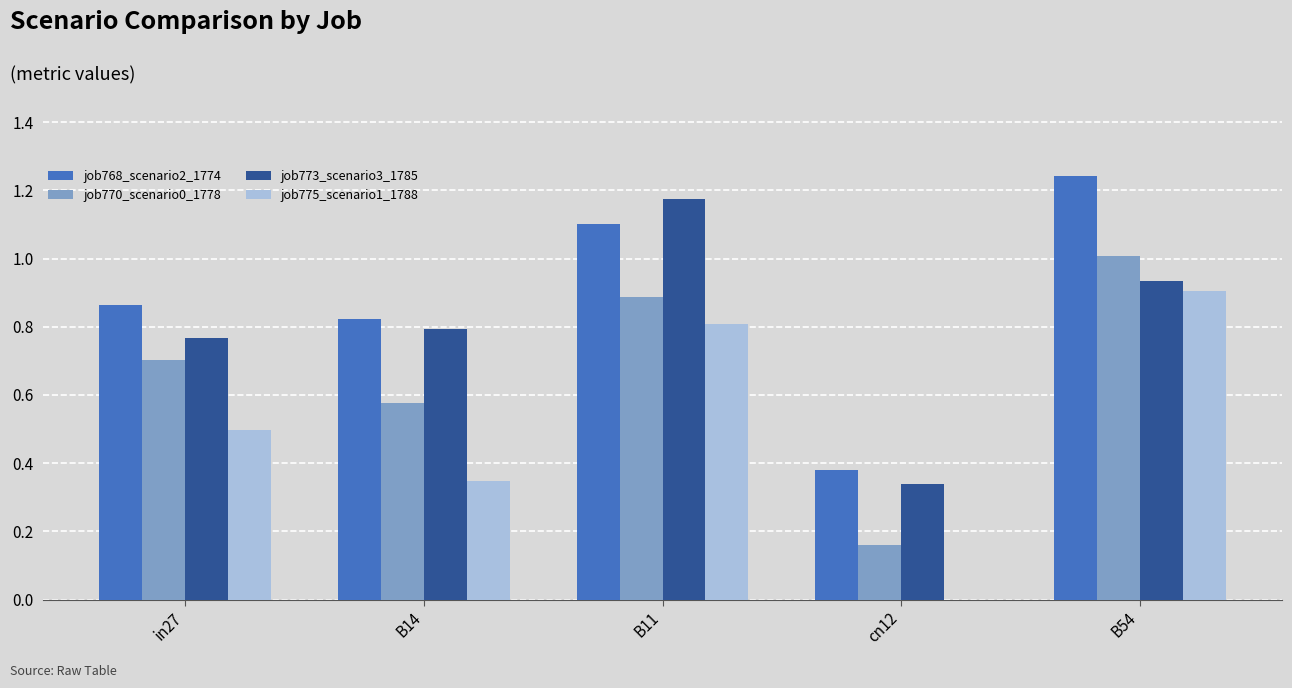

Is the value of job773_scenario3_1785 at B11 greater than the value of job775_scenario1_1788 at B54?

Yes